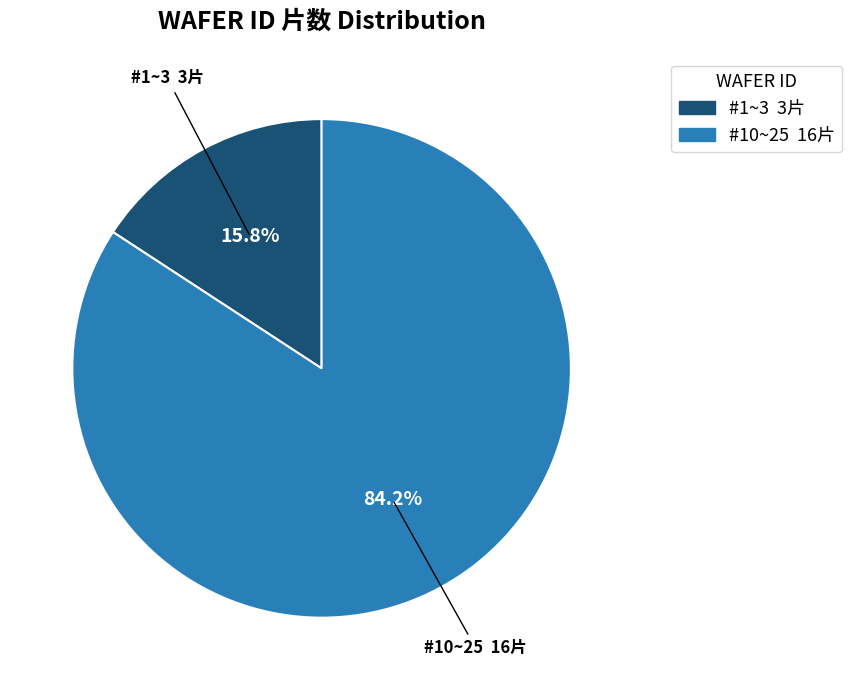

Is it true that #10~25 is 84% of the pie?

True